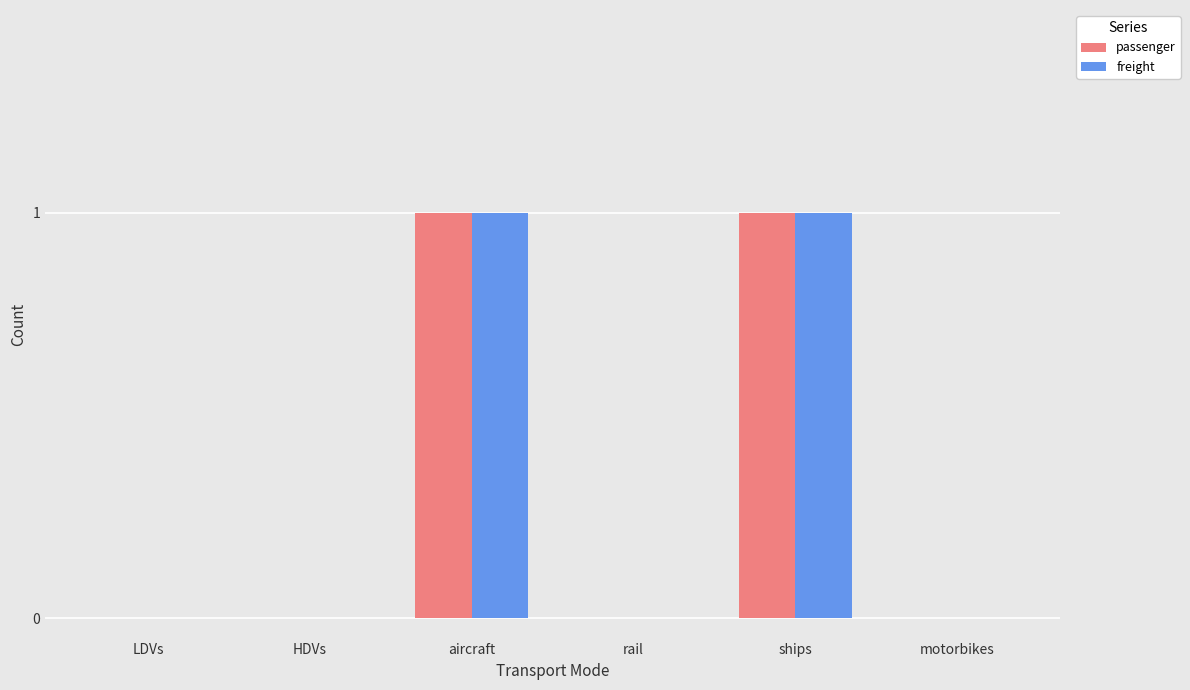

What are all the series names shown in the legend?

passenger, freight